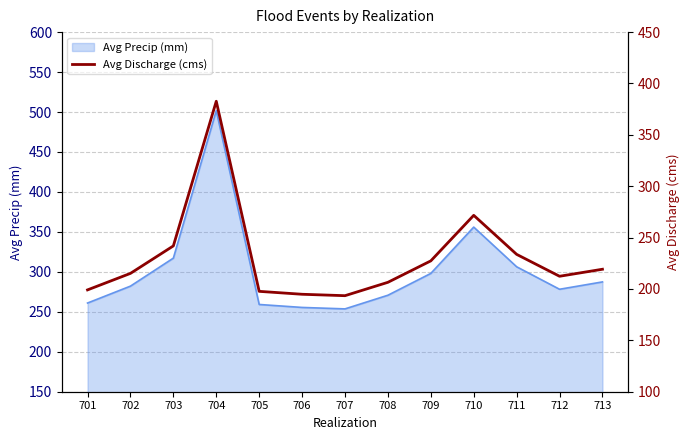

Where is the first local maximum?

704